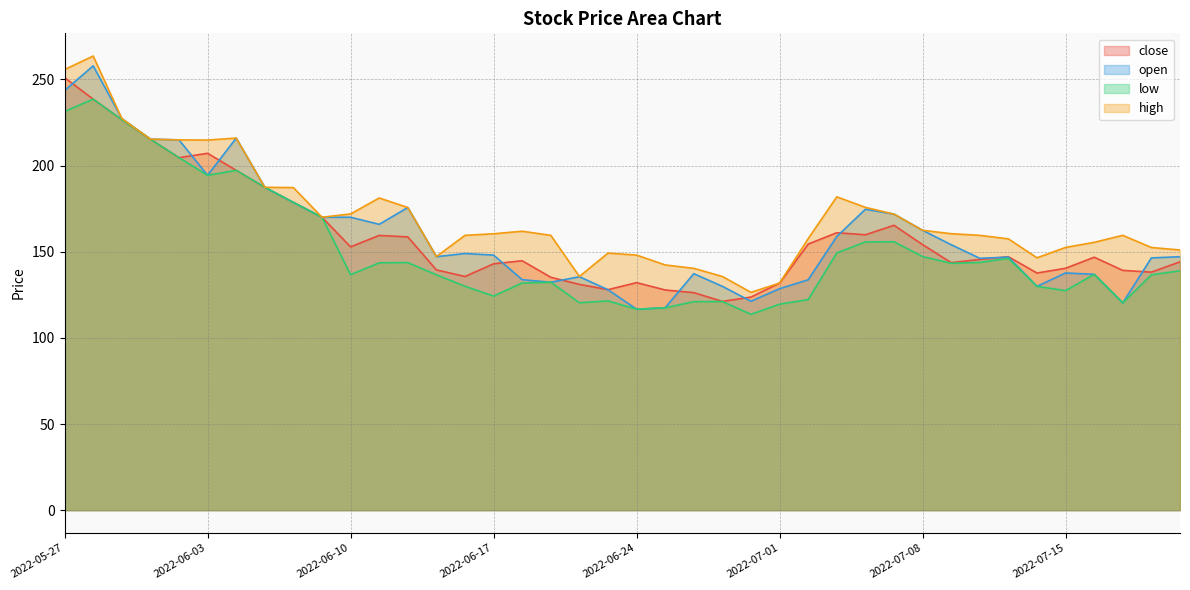

What position from the left is 2022-06-10?

11